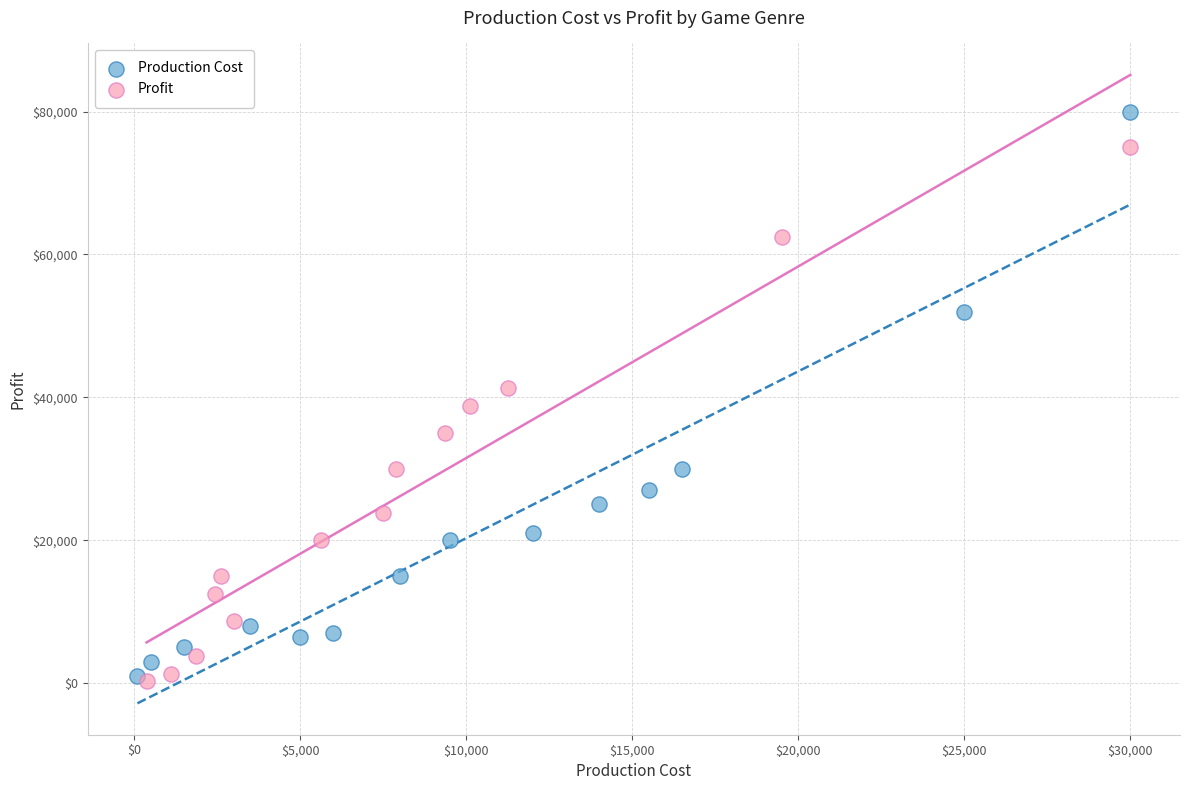

Which series has the widest spread of Y values?

Production Cost